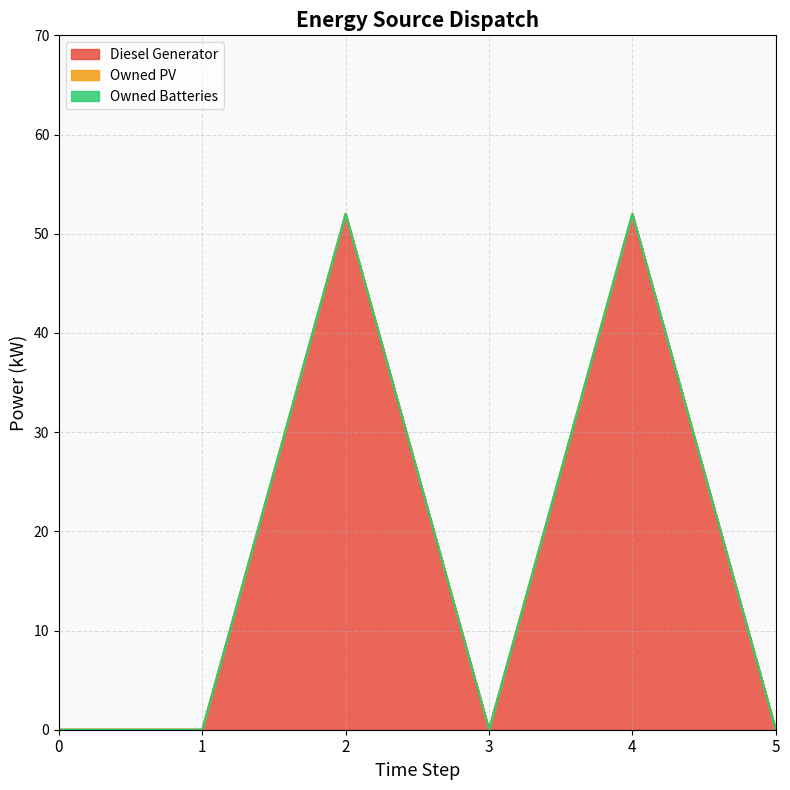

True or false: Owned PV and Owned Batteries intersect in this chart.

False